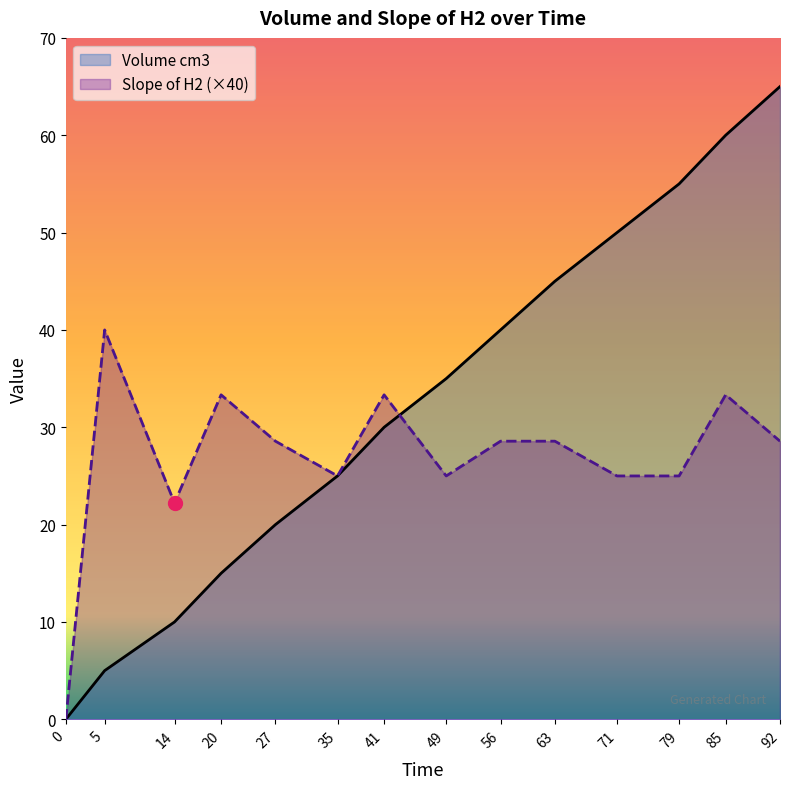

True or false: Slope of H2 and Volume cm3 cross at least once.

True